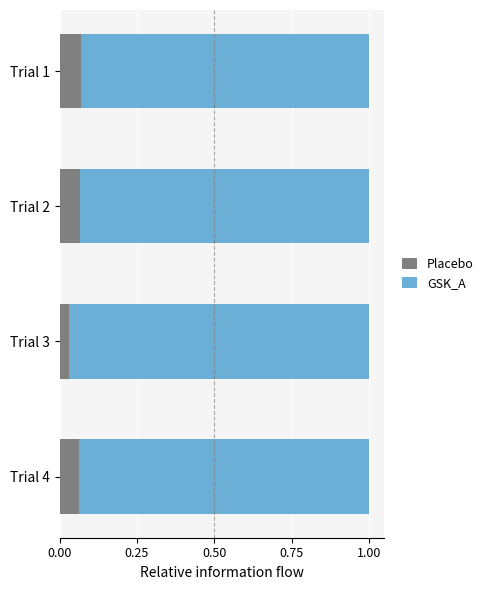

The value of Placebo at Trial 2 is 0.0. True or false?

False